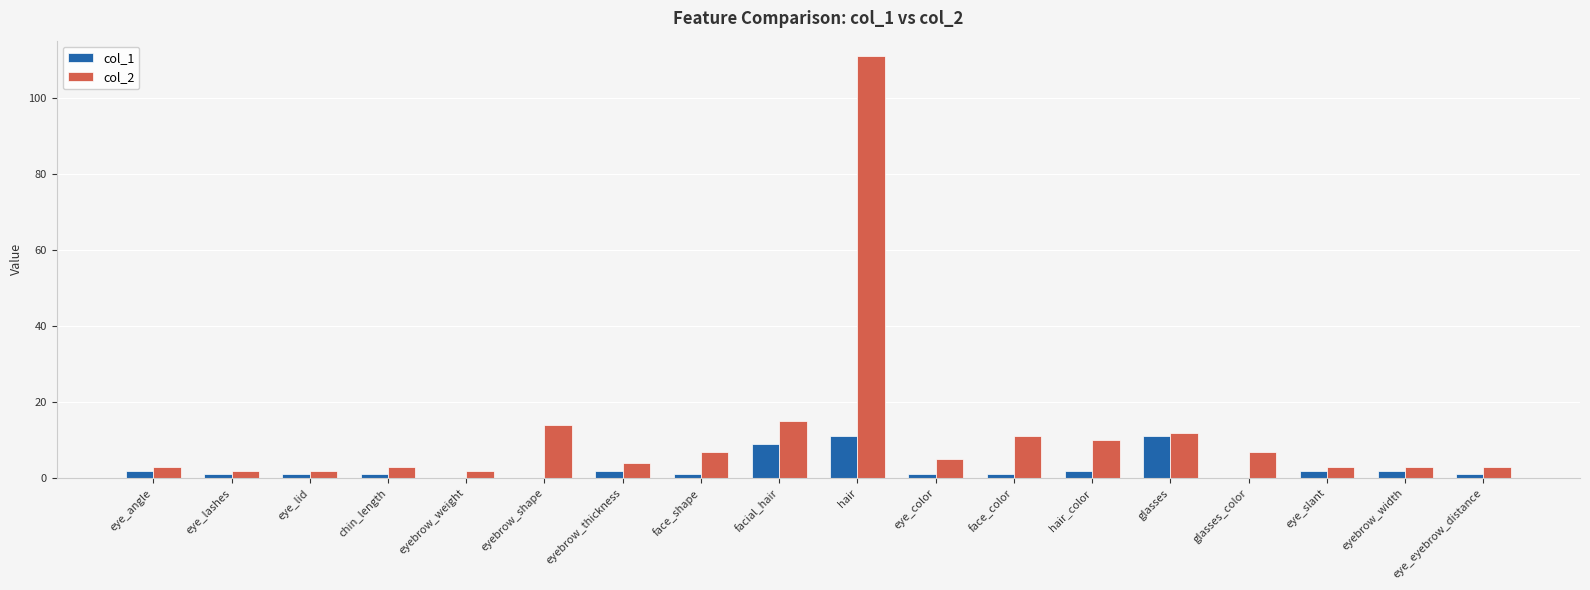

What is the difference between the col_1 values at eye_lashes and eyebrow_thickness?

1